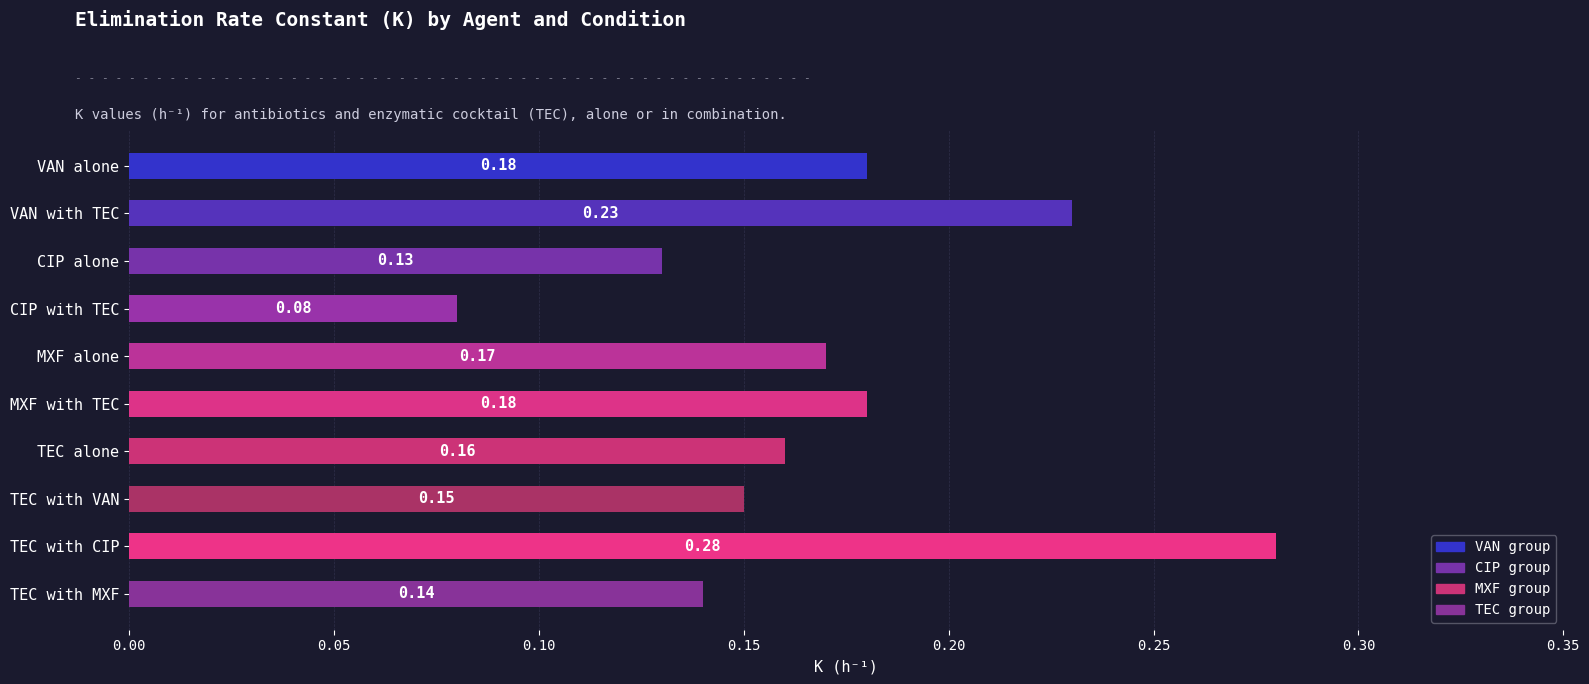

What is the label of the 1st bar from the bottom?

TEC with MXF